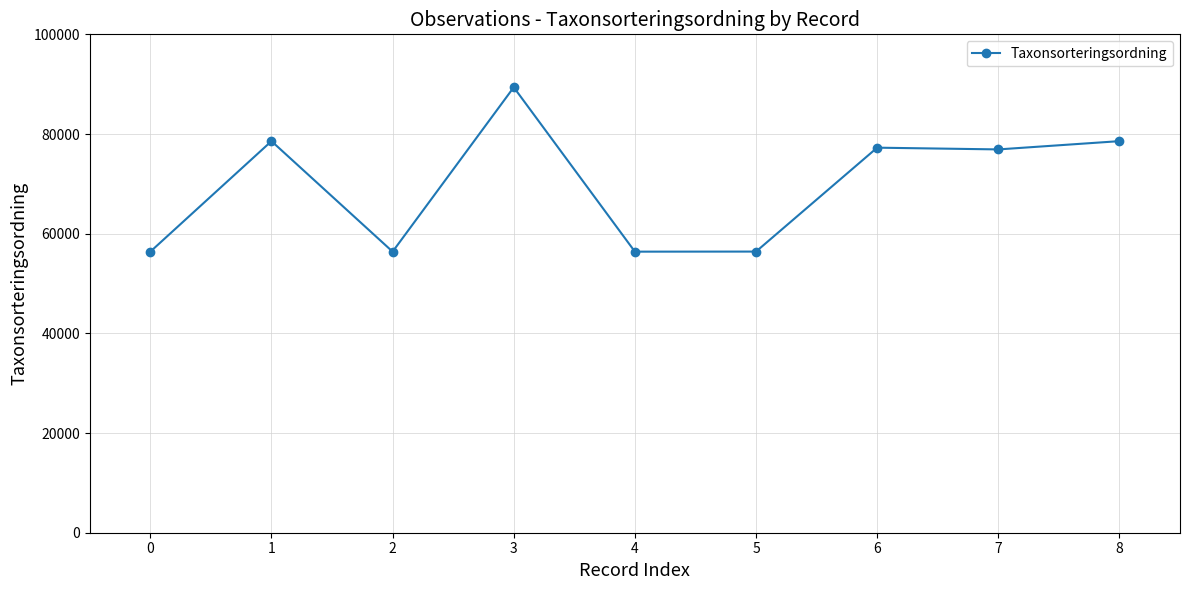

What is the average value?

69586